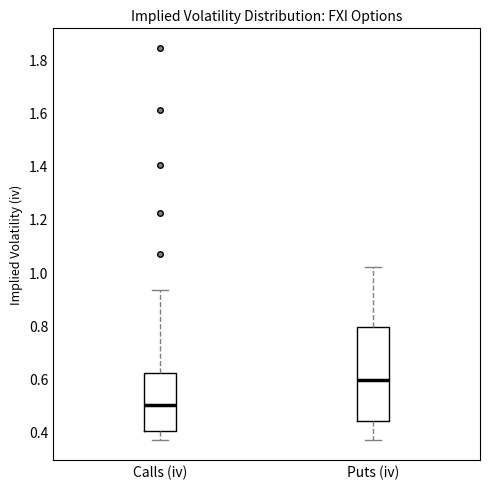

Reading left to right, read every box against the y-axis: the position of its median line, the range the box covers, and the ends of its whiskers. The values are not printed on the chart, so give them approximately, as read against the axis.

Calls (iv): median 0.50, box 0.40 to 0.62, whiskers 0.36 to 0.94
Puts (iv): median 0.60, box 0.44 to 0.80, whiskers 0.36 to 1.02